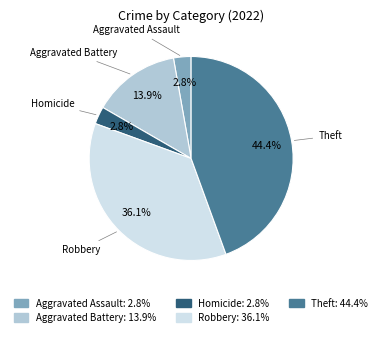

Is there any slice that represents more than half of the pie?

No